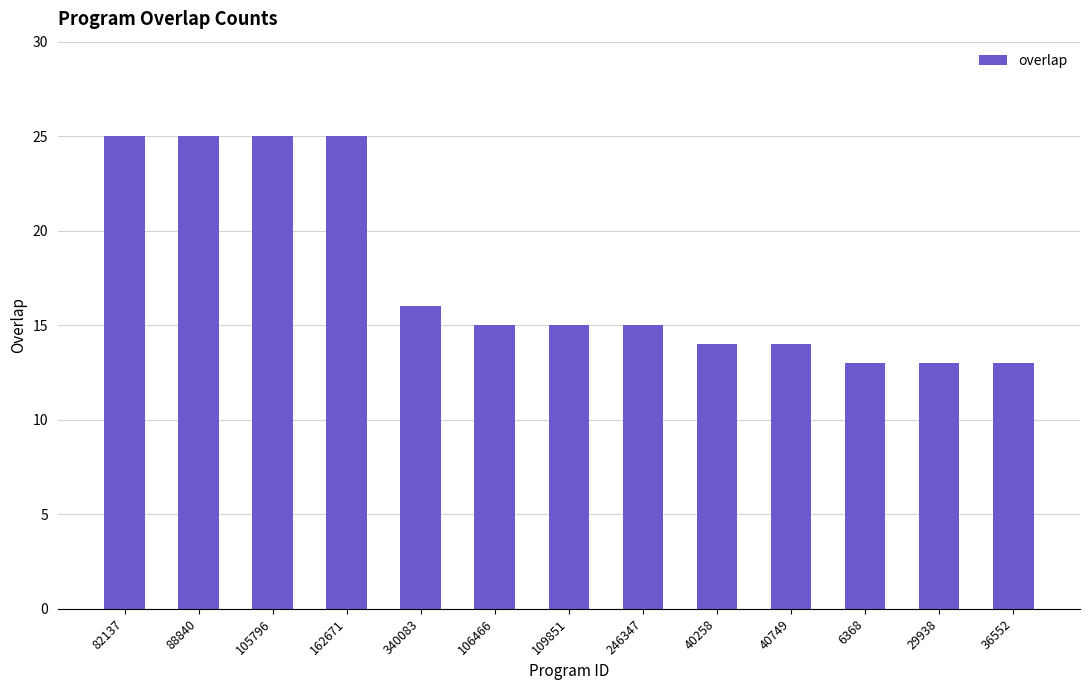

What is the sum of the values at 109851 and 340083?

31